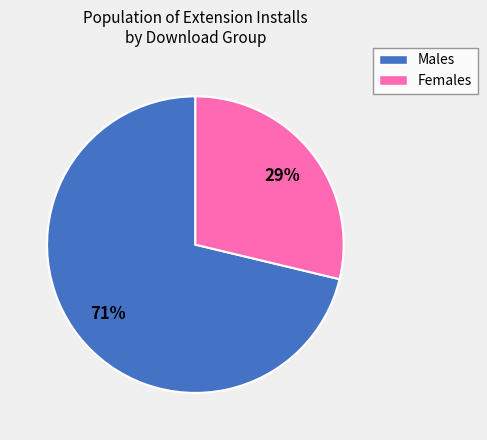

To the nearest percent, what percentage of the pie is Males?

71%